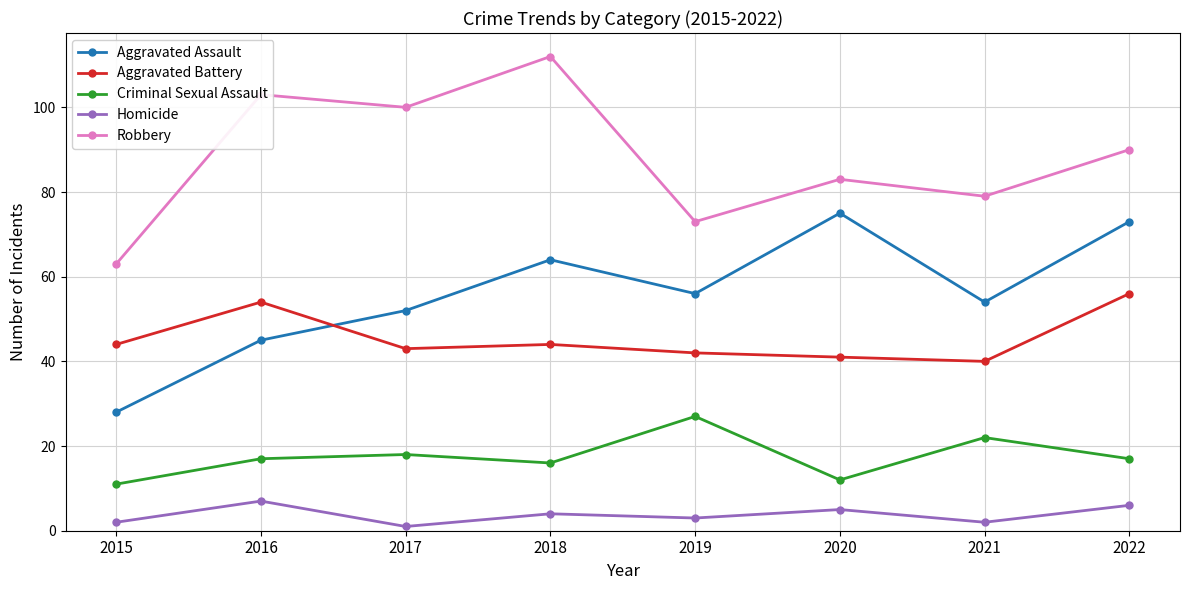

Rank the series at 2017 from highest to lowest value.

Robbery, Aggravated Assault, Aggravated Battery, Criminal Sexual Assault, Homicide